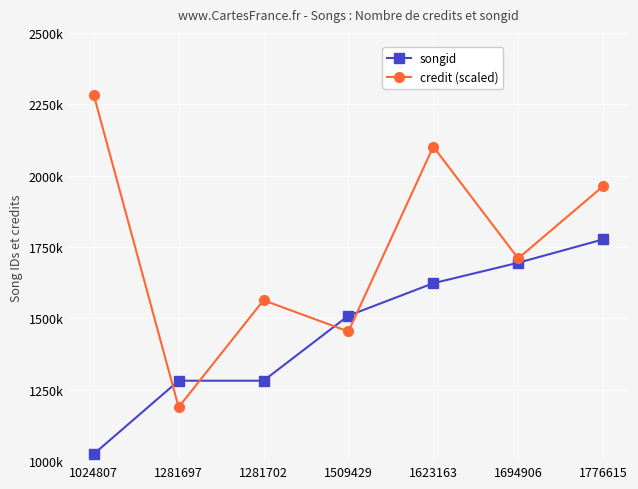

At how many categories does at least one series exceed 2072952?

2